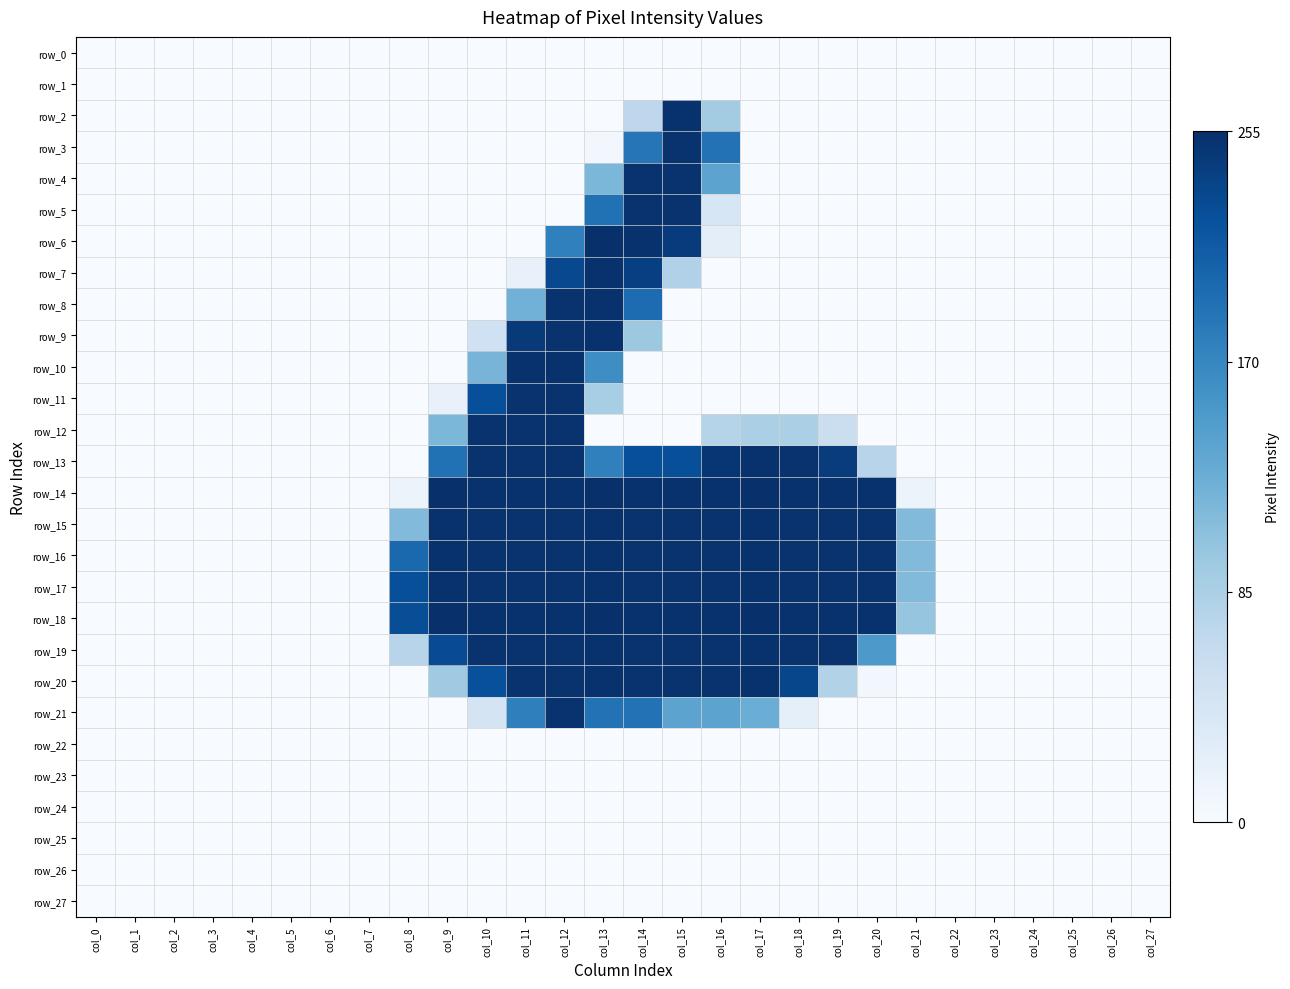

Reading left to right, list all the values displayed in this chart.

row_0: col_0=0	col_1=0	col_2=0	col_3=0	col_4=0	col_5=0	col_6=0	col_7=0	col_8=0	col_9=0	col_10=0	col_11=0	col_12=0	col_13=0	col_14=0	col_15=0	col_16=0	col_17=0	col_18=0	col_19=0	col_20=0	col_21=0	col_22=0	col_23=0	col_24=0	col_25=0	col_26=0	col_27=0
row_1: col_0=0	col_1=0	col_2=0	col_3=0	col_4=0	col_5=0	col_6=0	col_7=0	col_8=0	col_9=0	col_10=0	col_11=0	col_12=0	col_13=0	col_14=0	col_15=0	col_16=0	col_17=0	col_18=0	col_19=0	col_20=0	col_21=0	col_22=0	col_23=0	col_24=0	col_25=0	col_26=0	col_27=0
row_2: col_0=0	col_1=0	col_2=0	col_3=0	col_4=0	col_5=0	col_6=0	col_7=0	col_8=0	col_9=0	col_10=0	col_11=0	col_12=0	col_13=0	col_14=70	col_15=253	col_16=91	col_17=0	col_18=0	col_19=0	col_20=0	col_21=0	col_22=0	col_23=0	col_24=0	col_25=0	col_26=0	col_27=0
row_3: col_0=0	col_1=0	col_2=0	col_3=0	col_4=0	col_5=0	col_6=0	col_7=0	col_8=0	col_9=0	col_10=0	col_11=0	col_12=0	col_13=7	col_14=187	col_15=252	col_16=190	col_17=0	col_18=0	col_19=0	col_20=0	col_21=0	col_22=0	col_23=0	col_24=0	col_25=0	col_26=0	col_27=0
row_4: col_0=0	col_1=0	col_2=0	col_3=0	col_4=0	col_5=0	col_6=0	col_7=0	col_8=0	col_9=0	col_10=0	col_11=0	col_12=0	col_13=117	col_14=252	col_15=252	col_16=139	col_17=0	col_18=0	col_19=0	col_20=0	col_21=0	col_22=0	col_23=0	col_24=0	col_25=0	col_26=0	col_27=0
row_5: col_0=0	col_1=0	col_2=0	col_3=0	col_4=0	col_5=0	col_6=0	col_7=0	col_8=0	col_9=0	col_10=0	col_11=0	col_12=0	col_13=191	col_14=252	col_15=252	col_16=40	col_17=0	col_18=0	col_19=0	col_20=0	col_21=0	col_22=0	col_23=0	col_24=0	col_25=0	col_26=0	col_27=0
row_6: col_0=0	col_1=0	col_2=0	col_3=0	col_4=0	col_5=0	col_6=0	col_7=0	col_8=0	col_9=0	col_10=0	col_11=0	col_12=176	col_13=255	col_14=253	col_15=244	col_16=25	col_17=0	col_18=0	col_19=0	col_20=0	col_21=0	col_22=0	col_23=0	col_24=0	col_25=0	col_26=0	col_27=0
row_7: col_0=0	col_1=0	col_2=0	col_3=0	col_4=0	col_5=0	col_6=0	col_7=0	col_8=0	col_9=0	col_10=0	col_11=19	col_12=231	col_13=253	col_14=240	col_15=81	col_16=0	col_17=0	col_18=0	col_19=0	col_20=0	col_21=0	col_22=0	col_23=0	col_24=0	col_25=0	col_26=0	col_27=0
row_8: col_0=0	col_1=0	col_2=0	col_3=0	col_4=0	col_5=0	col_6=0	col_7=0	col_8=0	col_9=0	col_10=0	col_11=123	col_12=252	col_13=253	col_14=196	col_15=0	col_16=0	col_17=0	col_18=0	col_19=0	col_20=0	col_21=0	col_22=0	col_23=0	col_24=0	col_25=0	col_26=0	col_27=0
row_9: col_0=0	col_1=0	col_2=0	col_3=0	col_4=0	col_5=0	col_6=0	col_7=0	col_8=0	col_9=0	col_10=51	col_11=246	col_12=252	col_13=253	col_14=96	col_15=0	col_16=0	col_17=0	col_18=0	col_19=0	col_20=0	col_21=0	col_22=0	col_23=0	col_24=0	col_25=0	col_26=0	col_27=0
row_10: col_0=0	col_1=0	col_2=0	col_3=0	col_4=0	col_5=0	col_6=0	col_7=0	col_8=0	col_9=0	col_10=120	col_11=253	col_12=253	col_13=163	col_14=0	col_15=0	col_16=0	col_17=0	col_18=0	col_19=0	col_20=0	col_21=0	col_22=0	col_23=0	col_24=0	col_25=0	col_26=0	col_27=0
row_11: col_0=0	col_1=0	col_2=0	col_3=0	col_4=0	col_5=0	col_6=0	col_7=0	col_8=0	col_9=19	col_10=225	col_11=252	col_12=252	col_13=88	col_14=0	col_15=0	col_16=0	col_17=0	col_18=0	col_19=0	col_20=0	col_21=0	col_22=0	col_23=0	col_24=0	col_25=0	col_26=0	col_27=0
row_12: col_0=0	col_1=0	col_2=0	col_3=0	col_4=0	col_5=0	col_6=0	col_7=0	col_8=0	col_9=117	col_10=252	col_11=252	col_12=252	col_13=0	col_14=0	col_15=0	col_16=76	col_17=85	col_18=85	col_19=57	col_20=0	col_21=0	col_22=0	col_23=0	col_24=0	col_25=0	col_26=0	col_27=0
row_13: col_0=0	col_1=0	col_2=0	col_3=0	col_4=0	col_5=0	col_6=0	col_7=0	col_8=0	col_9=191	col_10=252	col_11=252	col_12=252	col_13=176	col_14=225	col_15=225	col_16=249	col_17=253	col_18=252	col_19=243	col_20=75	col_21=0	col_22=0	col_23=0	col_24=0	col_25=0	col_26=0	col_27=0
row_14: col_0=0	col_1=0	col_2=0	col_3=0	col_4=0	col_5=0	col_6=0	col_7=0	col_8=13	col_9=254	col_10=253	col_11=253	col_12=253	col_13=254	col_14=253	col_15=253	col_16=253	col_17=254	col_18=253	col_19=253	col_20=253	col_21=13	col_22=0	col_23=0	col_24=0	col_25=0	col_26=0	col_27=0
row_15: col_0=0	col_1=0	col_2=0	col_3=0	col_4=0	col_5=0	col_6=0	col_7=0	col_8=113	col_9=253	col_10=252	col_11=252	col_12=252	col_13=253	col_14=252	col_15=252	col_16=252	col_17=253	col_18=252	col_19=252	col_20=252	col_21=113	col_22=0	col_23=0	col_24=0	col_25=0	col_26=0	col_27=0
row_16: col_0=0	col_1=0	col_2=0	col_3=0	col_4=0	col_5=0	col_6=0	col_7=0	col_8=200	col_9=253	col_10=252	col_11=252	col_12=252	col_13=253	col_14=252	col_15=252	col_16=252	col_17=253	col_18=252	col_19=252	col_20=252	col_21=113	col_22=0	col_23=0	col_24=0	col_25=0	col_26=0	col_27=0
row_17: col_0=0	col_1=0	col_2=0	col_3=0	col_4=0	col_5=0	col_6=0	col_7=0	col_8=225	col_9=253	col_10=252	col_11=252	col_12=252	col_13=253	col_14=252	col_15=252	col_16=252	col_17=253	col_18=252	col_19=252	col_20=252	col_21=113	col_22=0	col_23=0	col_24=0	col_25=0	col_26=0	col_27=0
row_18: col_0=0	col_1=0	col_2=0	col_3=0	col_4=0	col_5=0	col_6=0	col_7=0	col_8=226	col_9=254	col_10=253	col_11=253	col_12=253	col_13=254	col_14=253	col_15=253	col_16=253	col_17=254	col_18=253	col_19=253	col_20=253	col_21=101	col_22=0	col_23=0	col_24=0	col_25=0	col_26=0	col_27=0
row_19: col_0=0	col_1=0	col_2=0	col_3=0	col_4=0	col_5=0	col_6=0	col_7=0	col_8=75	col_9=228	col_10=252	col_11=252	col_12=252	col_13=253	col_14=252	col_15=252	col_16=252	col_17=253	col_18=252	col_19=252	col_20=151	col_21=0	col_22=0	col_23=0	col_24=0	col_25=0	col_26=0	col_27=0
row_20: col_0=0	col_1=0	col_2=0	col_3=0	col_4=0	col_5=0	col_6=0	col_7=0	col_8=0	col_9=94	col_10=224	col_11=252	col_12=252	col_13=253	col_14=252	col_15=252	col_16=252	col_17=253	col_18=233	col_19=80	col_20=6	col_21=0	col_22=0	col_23=0	col_24=0	col_25=0	col_26=0	col_27=0
row_21: col_0=0	col_1=0	col_2=0	col_3=0	col_4=0	col_5=0	col_6=0	col_7=0	col_8=0	col_9=0	col_10=44	col_11=177	col_12=252	col_13=190	col_14=190	col_15=139	col_16=139	col_17=128	col_18=22	col_19=0	col_20=0	col_21=0	col_22=0	col_23=0	col_24=0	col_25=0	col_26=0	col_27=0
row_22: col_0=0	col_1=0	col_2=0	col_3=0	col_4=0	col_5=0	col_6=0	col_7=0	col_8=0	col_9=0	col_10=0	col_11=0	col_12=0	col_13=0	col_14=0	col_15=0	col_16=0	col_17=0	col_18=0	col_19=0	col_20=0	col_21=0	col_22=0	col_23=0	col_24=0	col_25=0	col_26=0	col_27=0
row_23: col_0=0	col_1=0	col_2=0	col_3=0	col_4=0	col_5=0	col_6=0	col_7=0	col_8=0	col_9=0	col_10=0	col_11=0	col_12=0	col_13=0	col_14=0	col_15=0	col_16=0	col_17=0	col_18=0	col_19=0	col_20=0	col_21=0	col_22=0	col_23=0	col_24=0	col_25=0	col_26=0	col_27=0
row_24: col_0=0	col_1=0	col_2=0	col_3=0	col_4=0	col_5=0	col_6=0	col_7=0	col_8=0	col_9=0	col_10=0	col_11=0	col_12=0	col_13=0	col_14=0	col_15=0	col_16=0	col_17=0	col_18=0	col_19=0	col_20=0	col_21=0	col_22=0	col_23=0	col_24=0	col_25=0	col_26=0	col_27=0
row_25: col_0=0	col_1=0	col_2=0	col_3=0	col_4=0	col_5=0	col_6=0	col_7=0	col_8=0	col_9=0	col_10=0	col_11=0	col_12=0	col_13=0	col_14=0	col_15=0	col_16=0	col_17=0	col_18=0	col_19=0	col_20=0	col_21=0	col_22=0	col_23=0	col_24=0	col_25=0	col_26=0	col_27=0
row_26: col_0=0	col_1=0	col_2=0	col_3=0	col_4=0	col_5=0	col_6=0	col_7=0	col_8=0	col_9=0	col_10=0	col_11=0	col_12=0	col_13=0	col_14=0	col_15=0	col_16=0	col_17=0	col_18=0	col_19=0	col_20=0	col_21=0	col_22=0	col_23=0	col_24=0	col_25=0	col_26=0	col_27=0
row_27: col_0=0	col_1=0	col_2=0	col_3=0	col_4=0	col_5=0	col_6=0	col_7=0	col_8=0	col_9=0	col_10=0	col_11=0	col_12=0	col_13=0	col_14=0	col_15=0	col_16=0	col_17=0	col_18=0	col_19=0	col_20=0	col_21=0	col_22=0	col_23=0	col_24=0	col_25=0	col_26=0	col_27=0